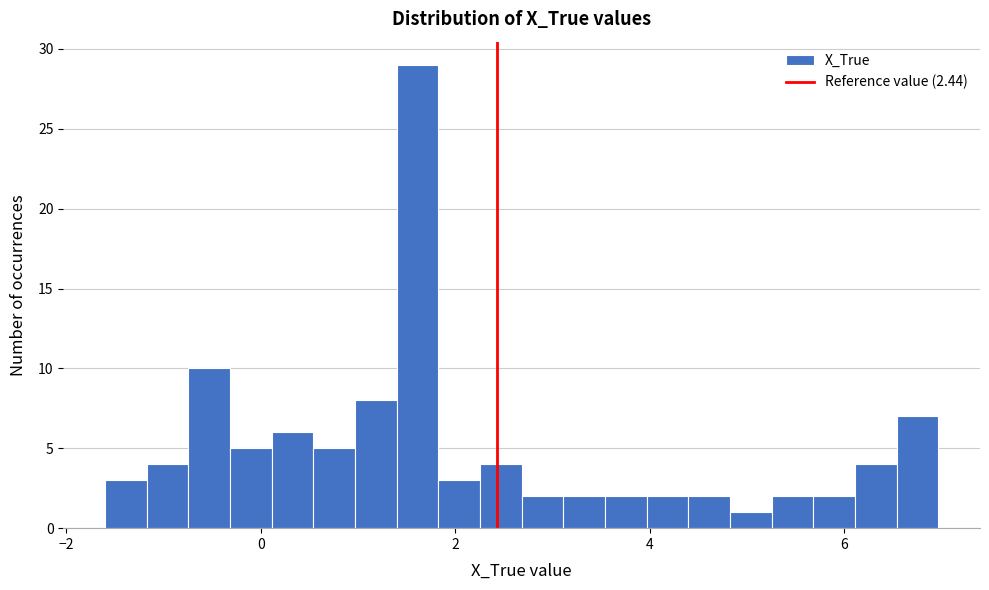

Around what value on the x-axis is the tallest bar? Give the approximate position of its centre, as read against the axis.

1.6